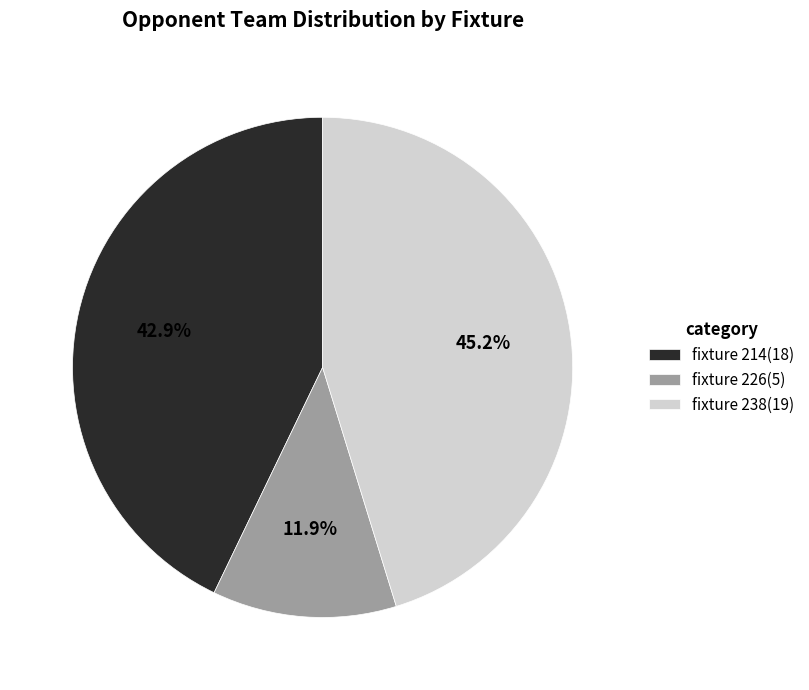

True or false: fixture 226 accounts for 12% of the total.

True